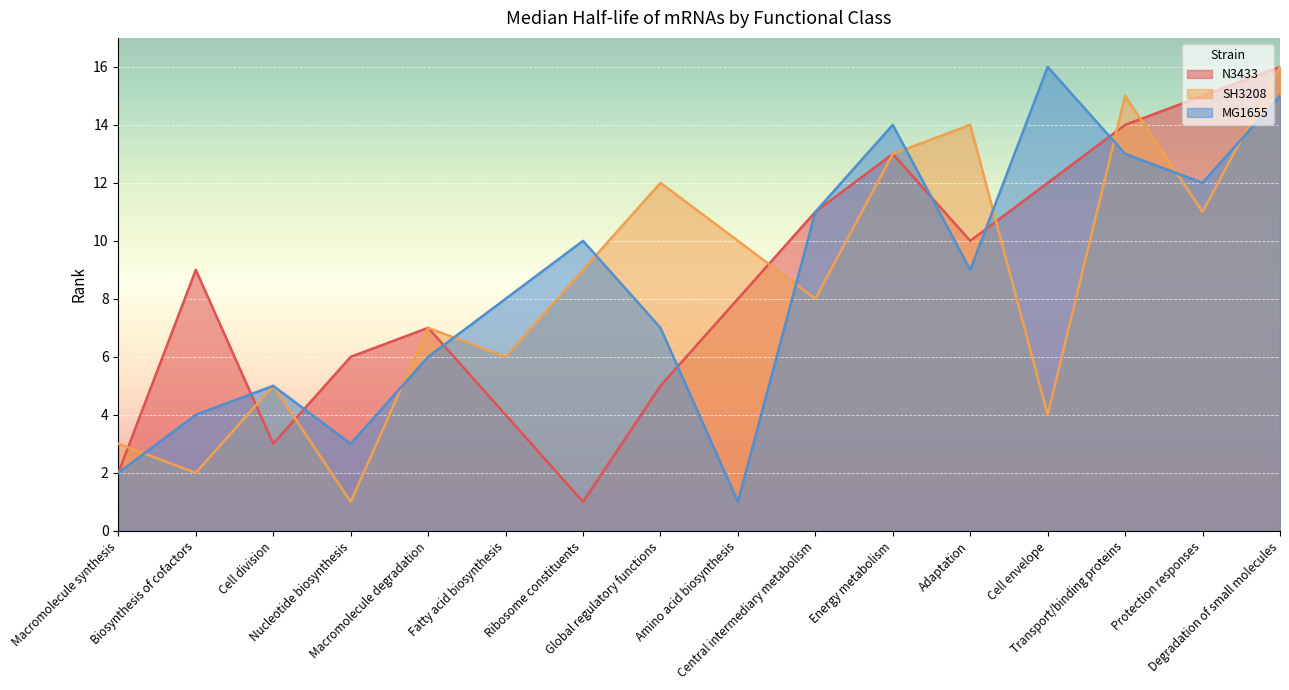

What is the sum of all SH3208 values?

136